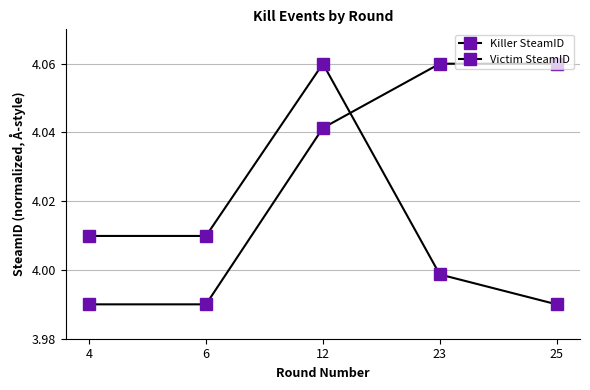

Which series has the largest total across all categories?

Killer SteamID